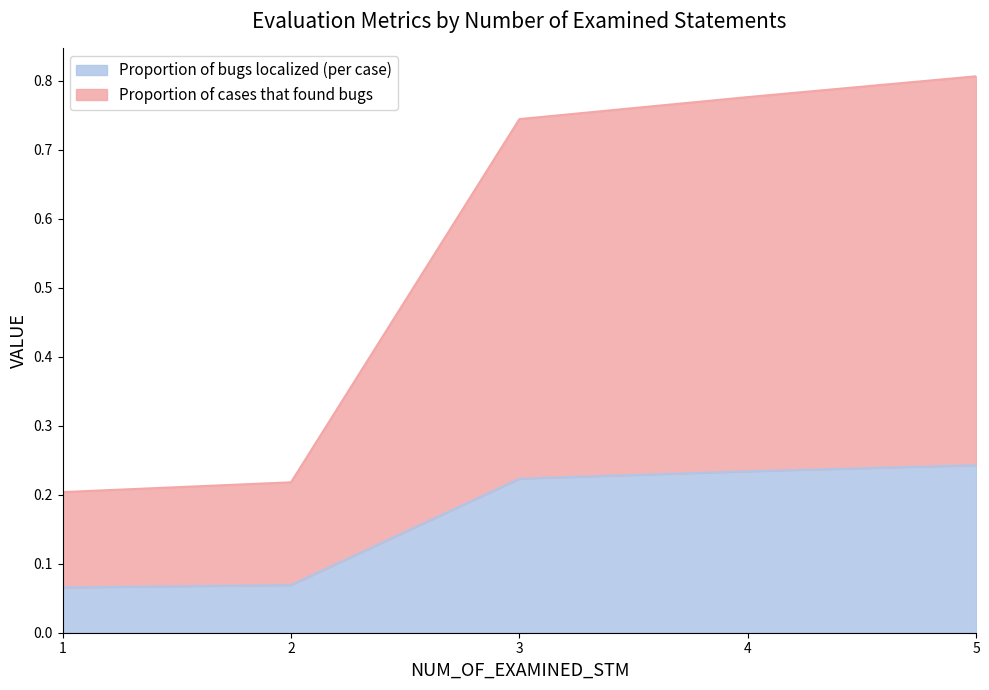

What is the average value of the Proportion of bugs localized (per case) series?

0.2